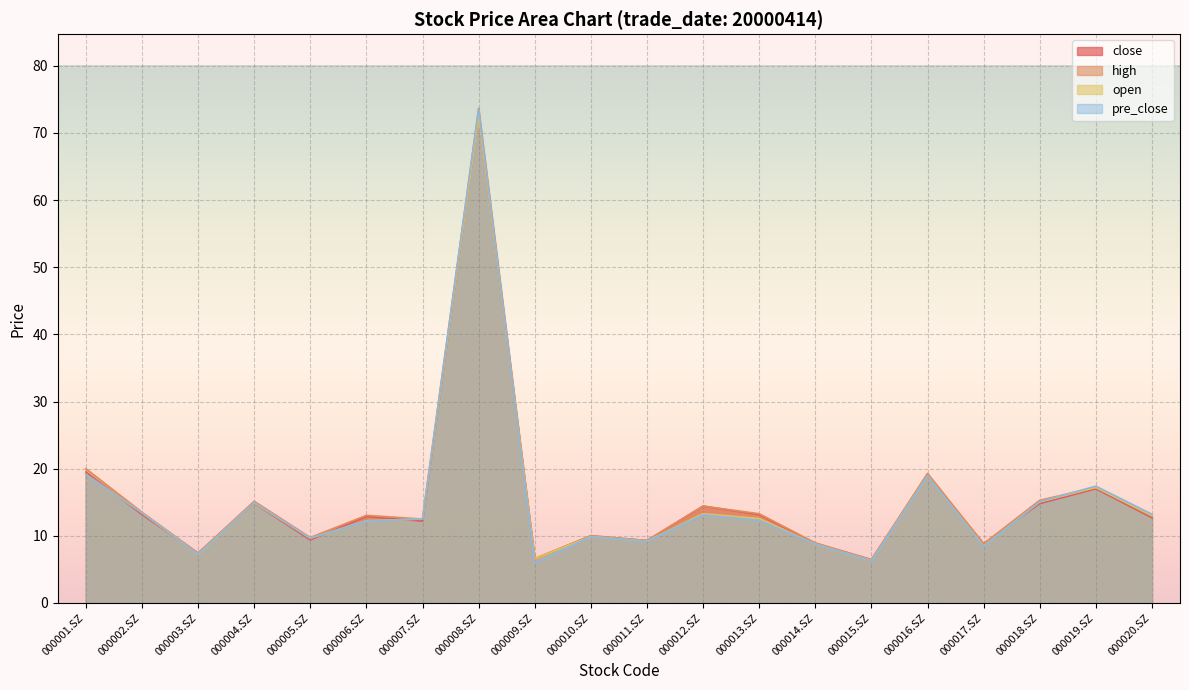

Where is open nearest to the value 39?

000001.SZ